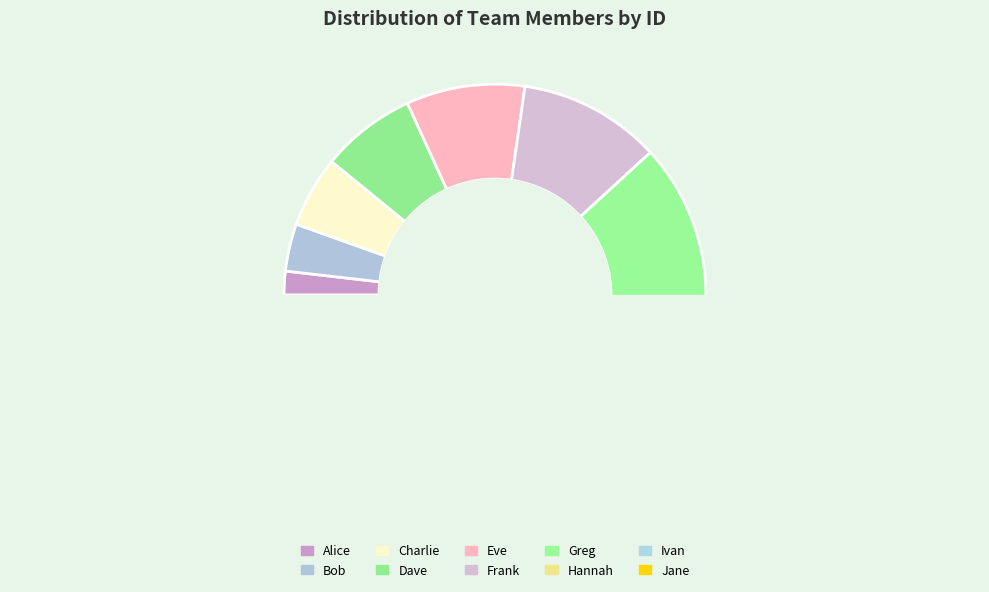

Is the sum of Dave and Frank greater than half?

No